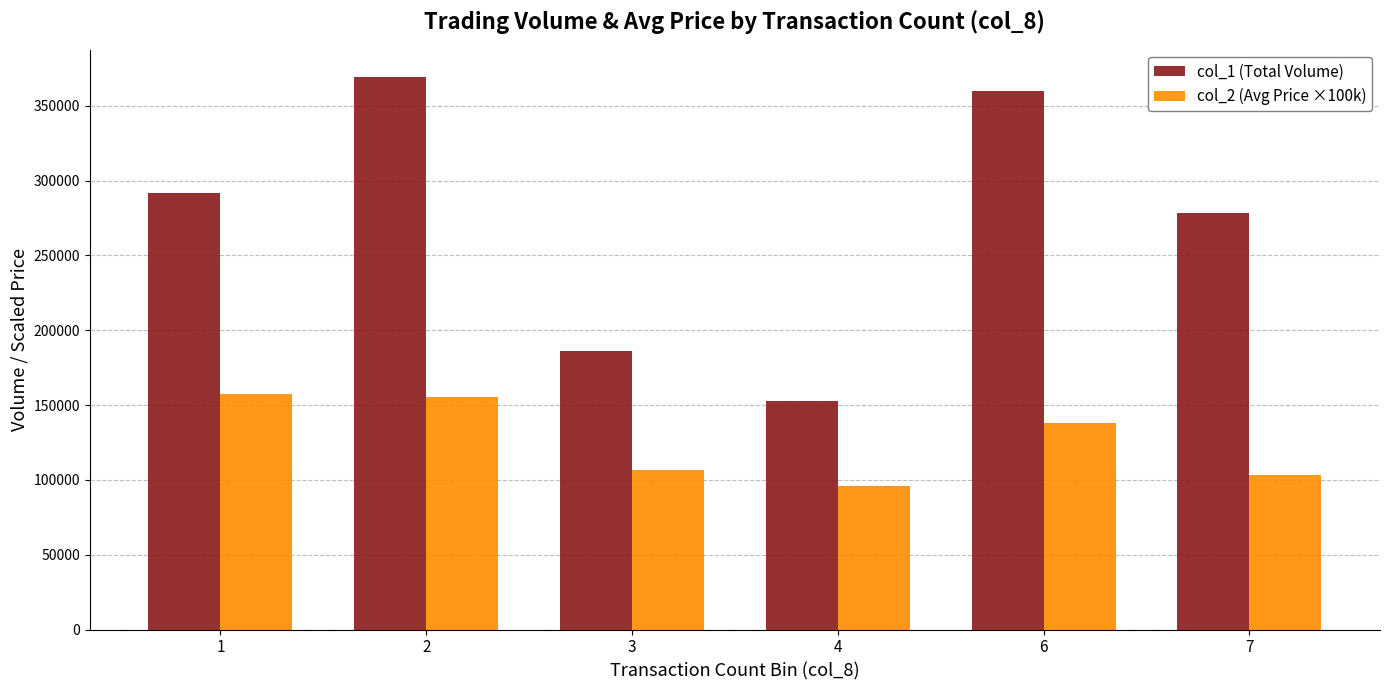

What is the difference between the highest and lowest values at 1?

134800.0